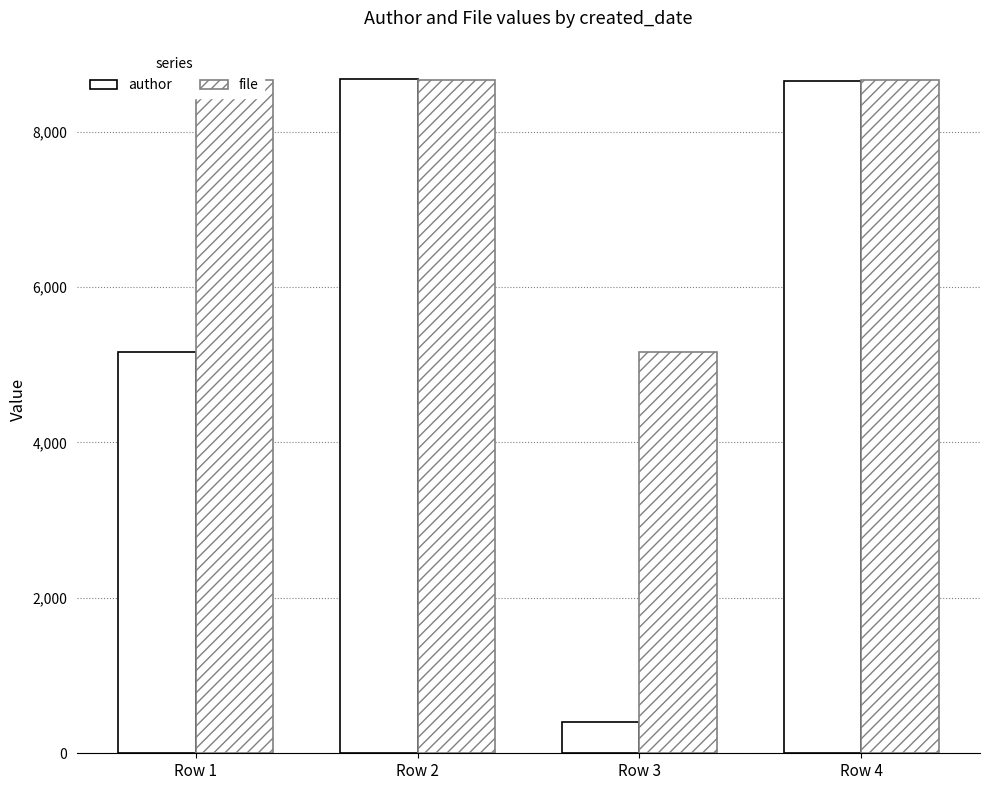

List the series in order of their overall mean, highest first.

file, author